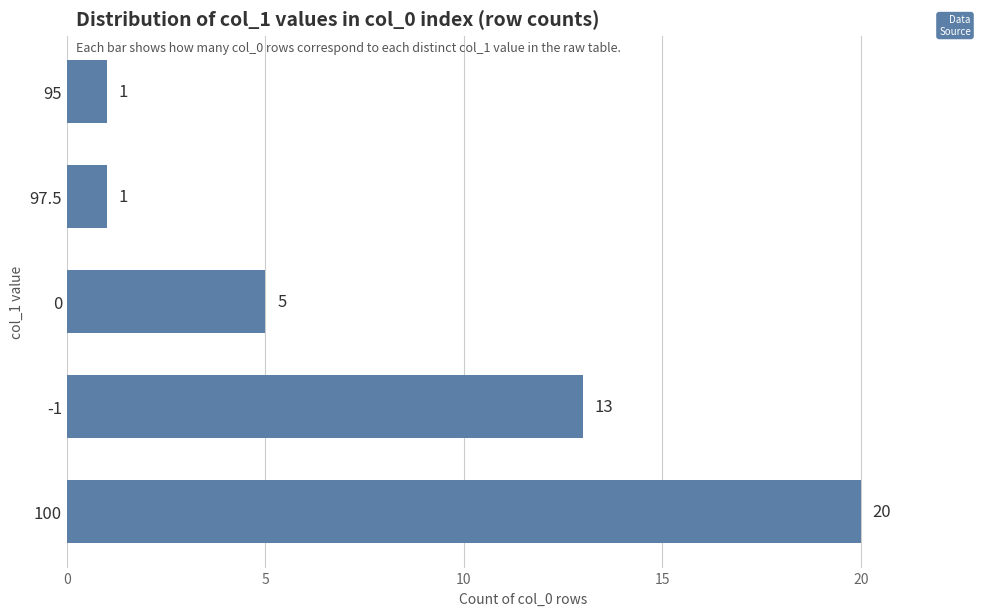

True or false: the data shows 1 at 95.

True